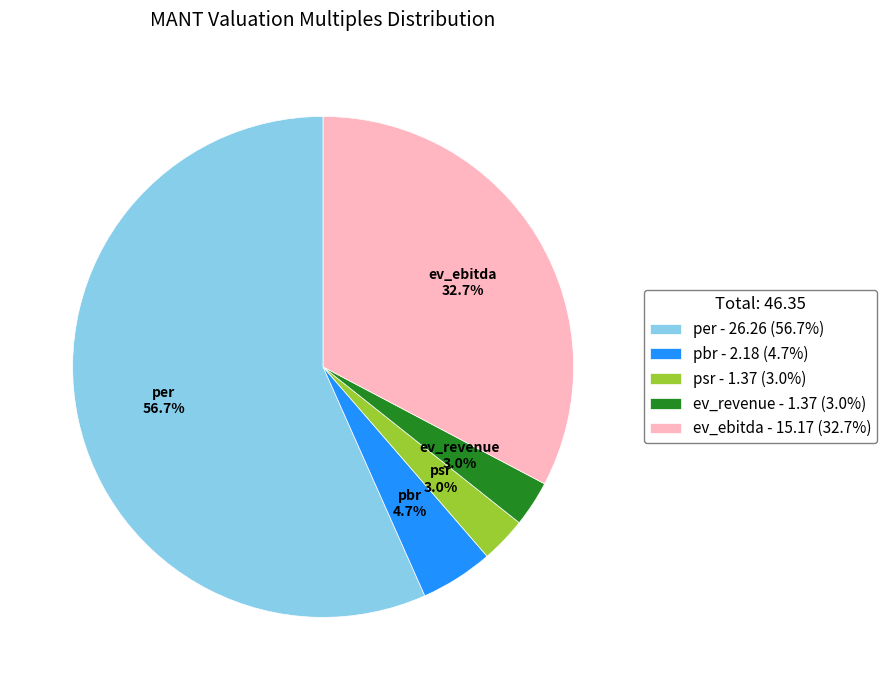

True or false: pbr accounts for 5% of the total.

True